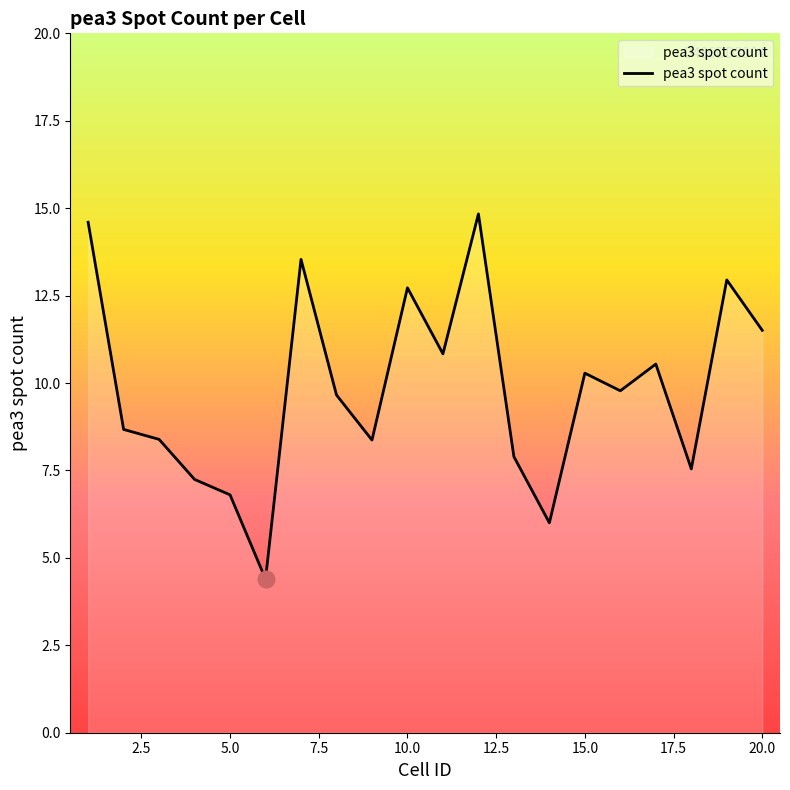

What is the difference between the maximum and minimum values?

10.4